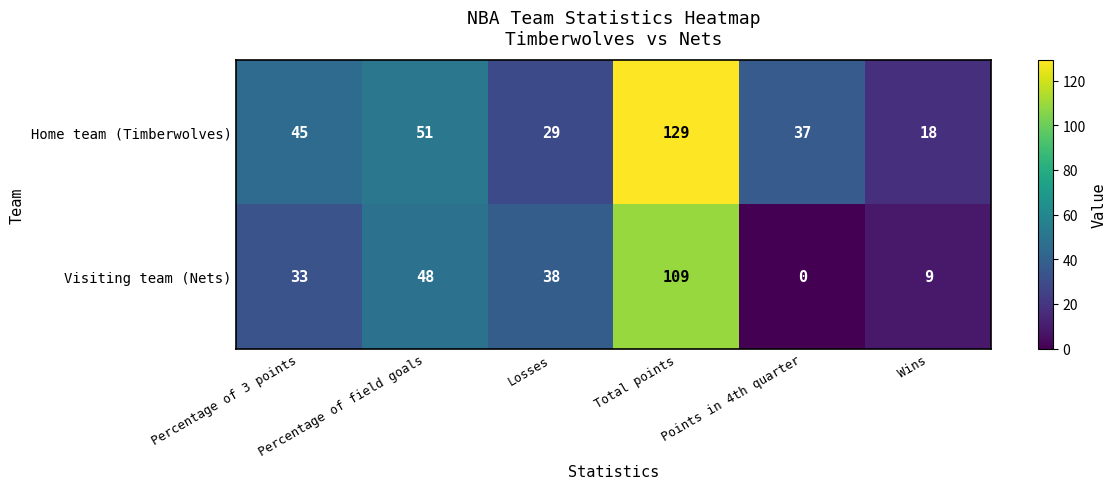

The value of Visiting team (Nets) at Losses is 51. True or false?

False